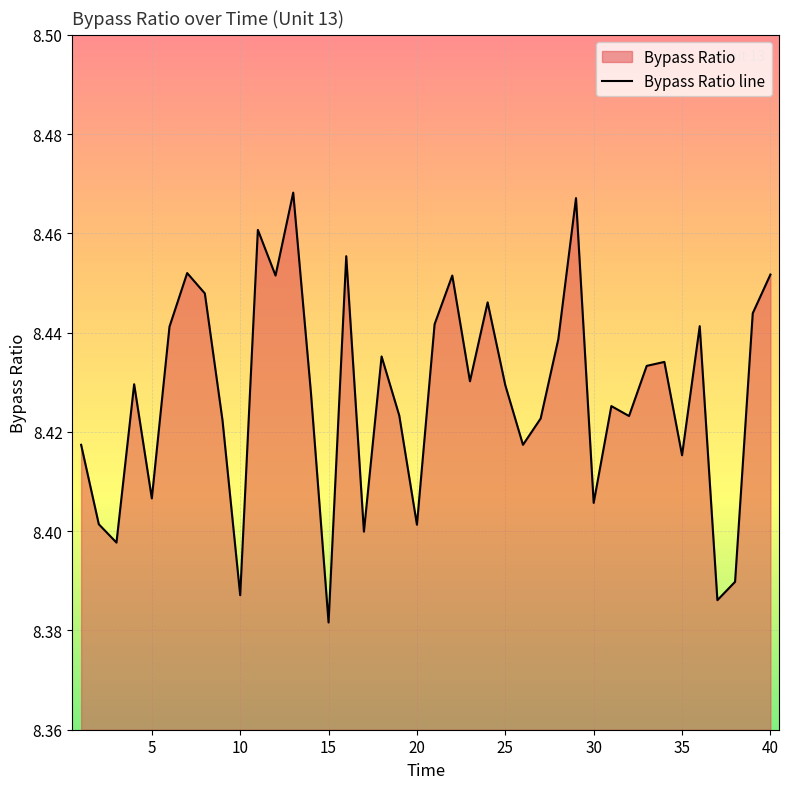

How many distinct data groups are displayed?

1